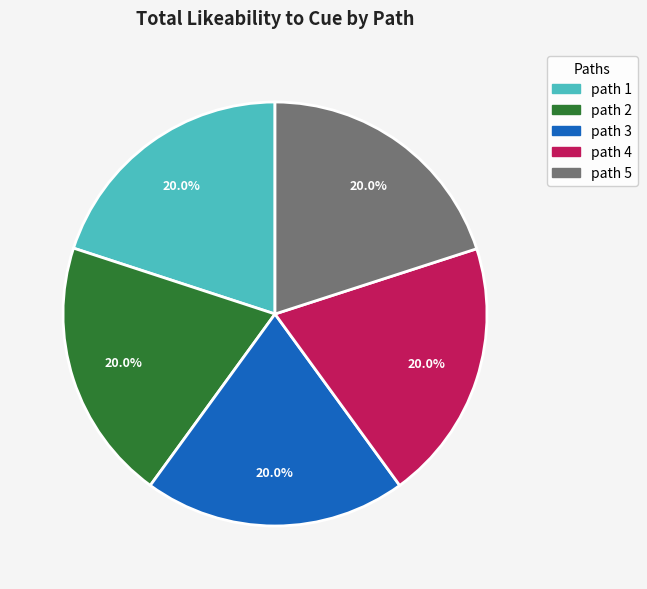

What percentage is NOT represented by path 5?

80.3%